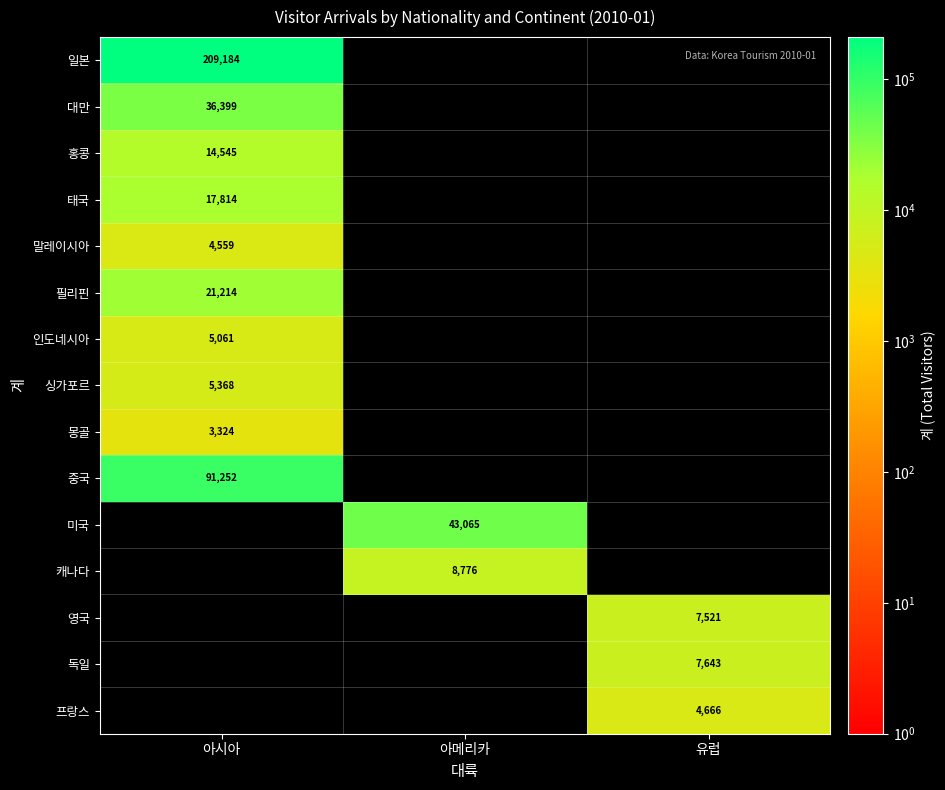

Is it true that 홍콩 equals 14545 at 아시아?

True